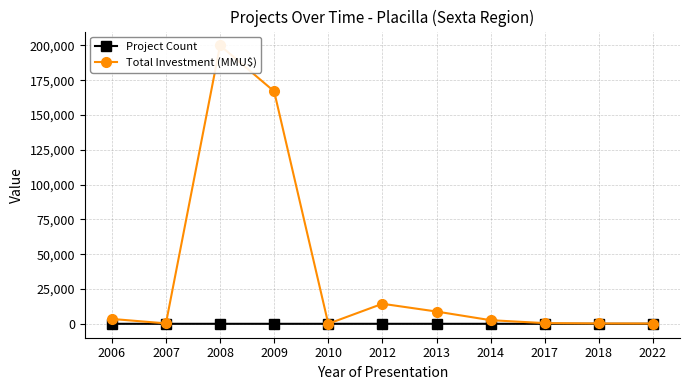

Which series has the largest range (max minus min)?

Total Investment (MMU$)